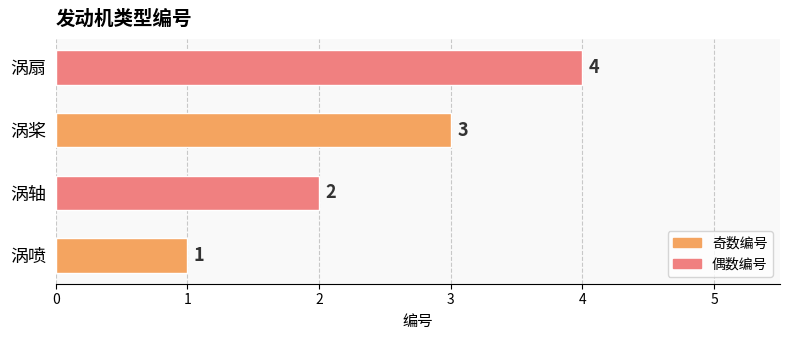

Count the number of data series in this chart.

1